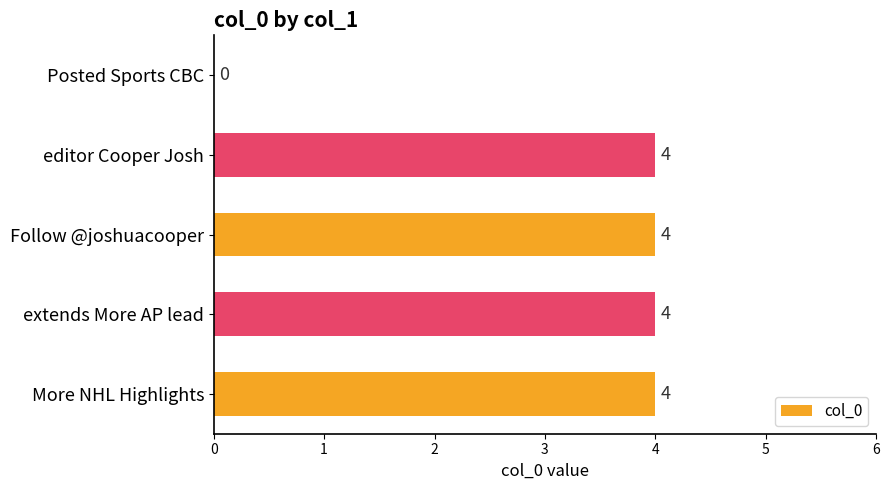

What is the maximum value shown in the chart?

4